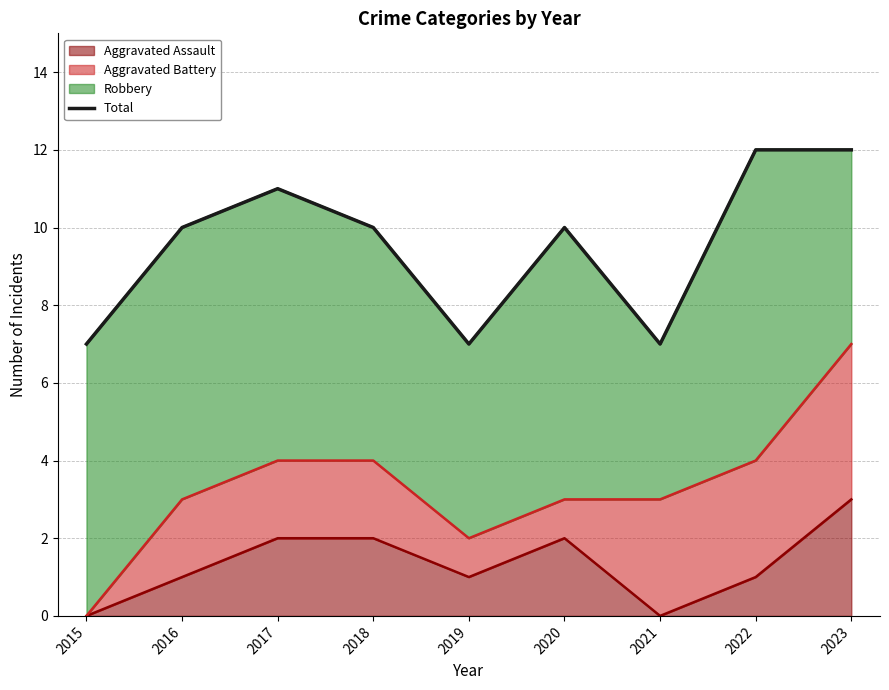

How many values are between 7 and 11?

7